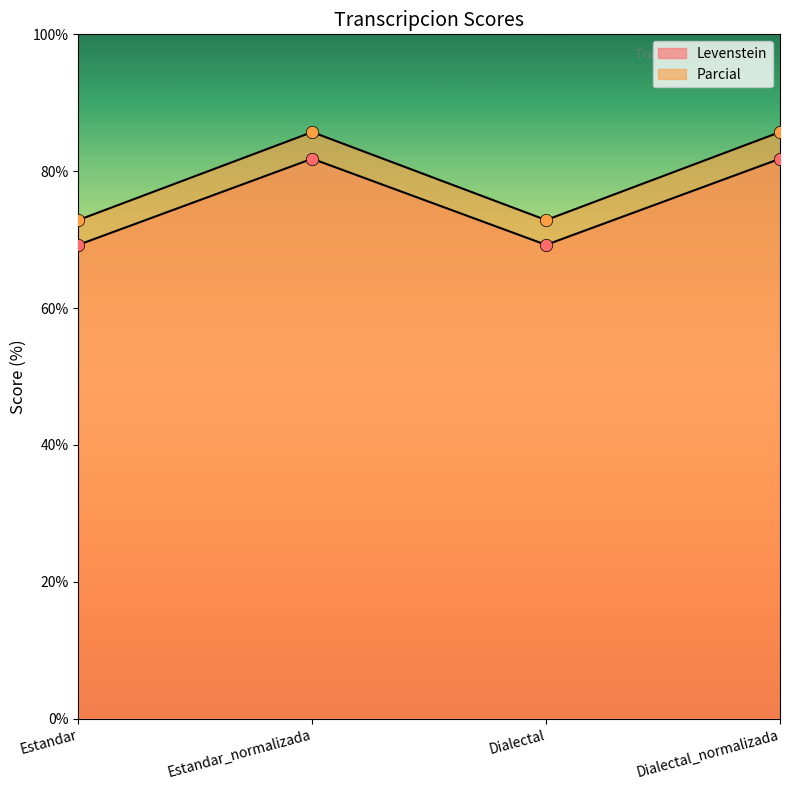

What is the total value across all series at Dialectal_normalizada?

167.5